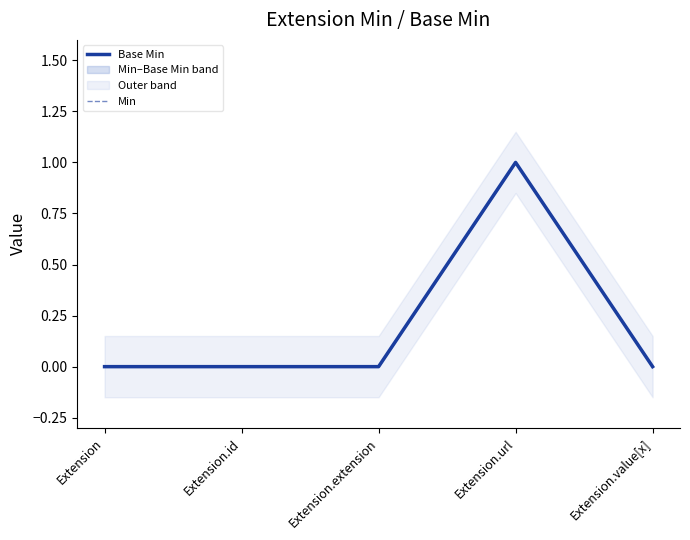

At which label is Min closest to 0?

Extension